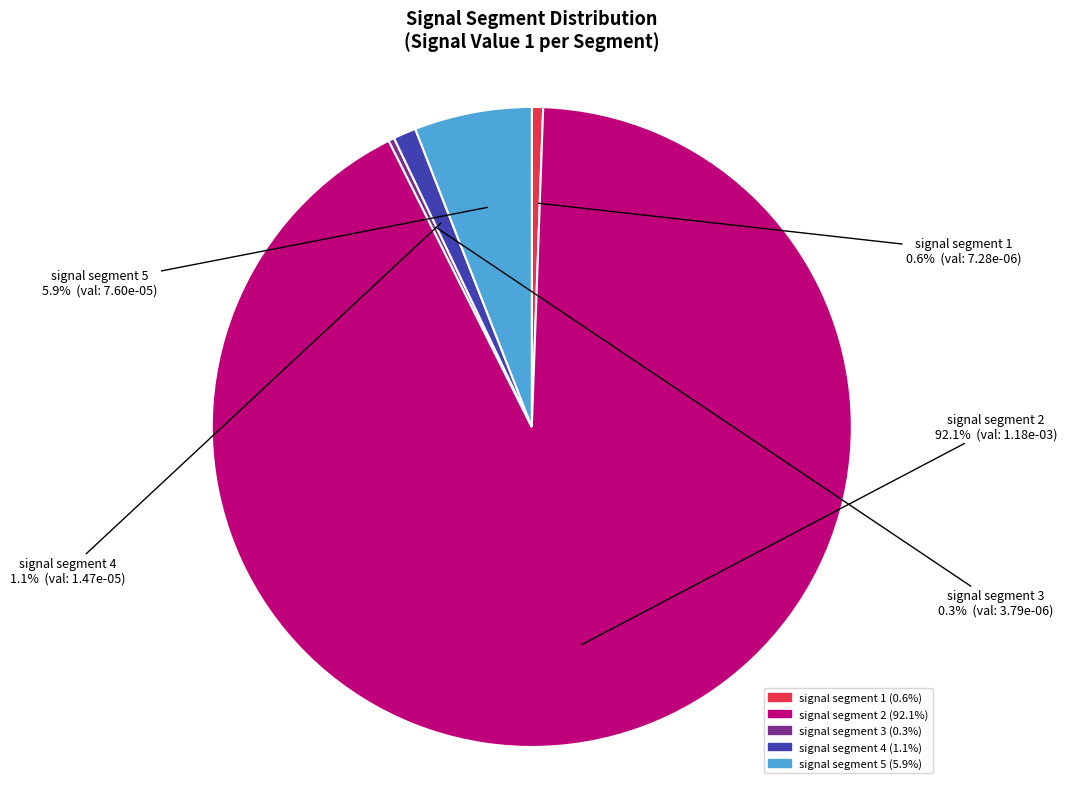

How many segments does this pie chart have?

5